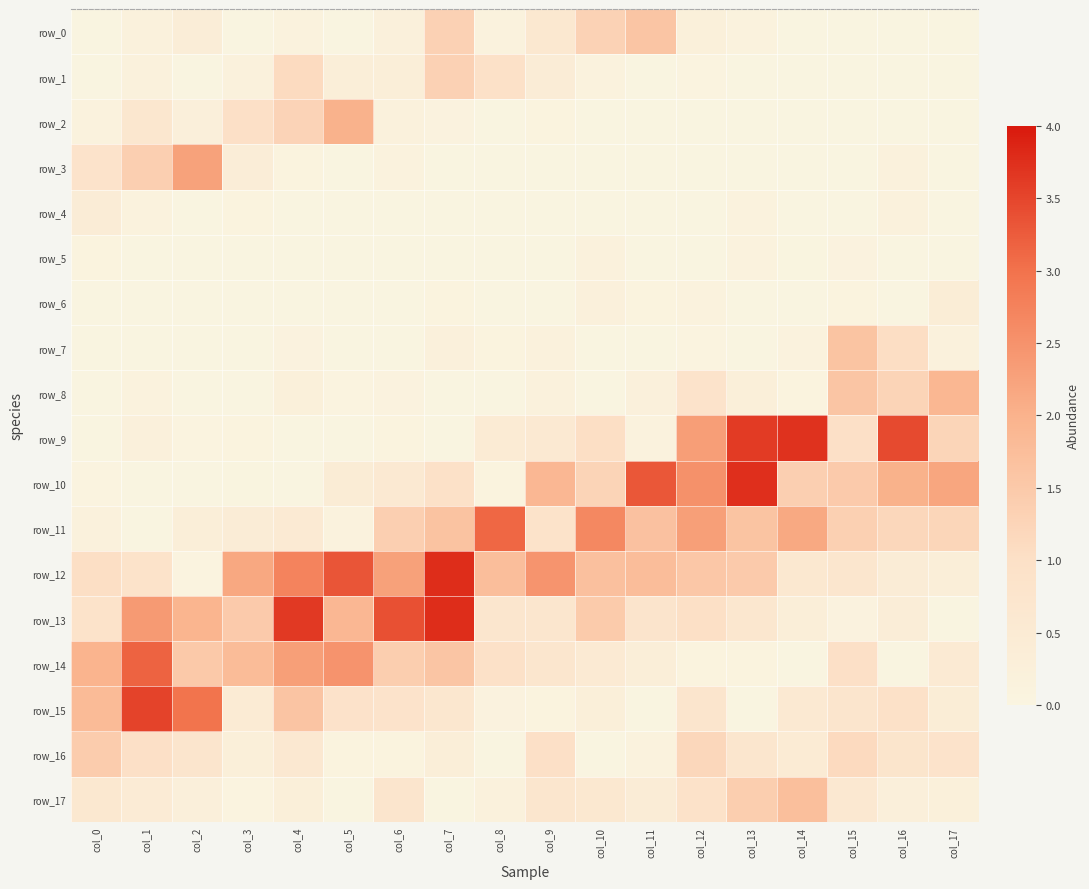

True or false: row_13 has a value of 1.3 at col_0.

False